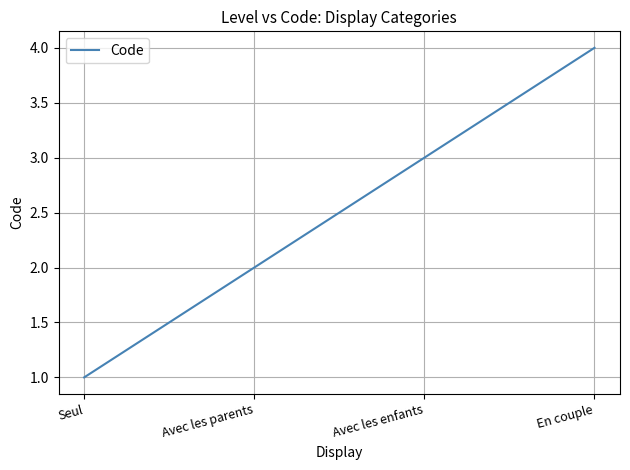

Between Avec les enfants and Avec les parents, which is larger?

Avec les enfants